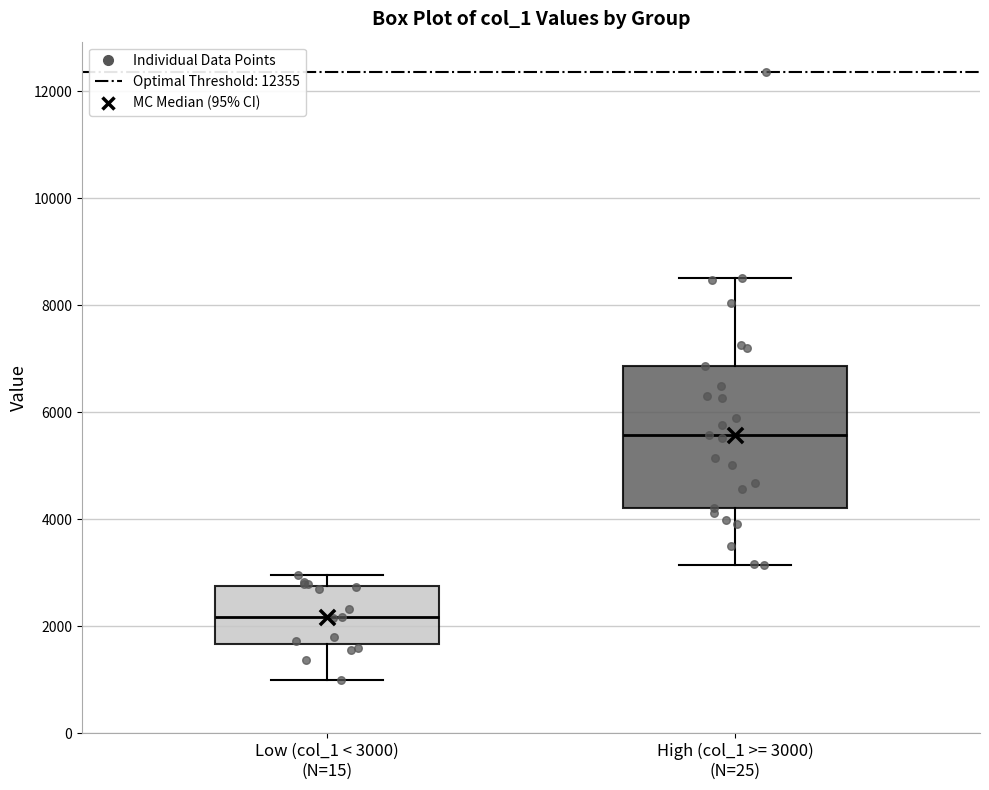

Where is the upper edge of the box for Low (col_1 < 3000) (N=15) on the y-axis? The values are not printed on the chart, so give them approximately, as read against the axis.

2800